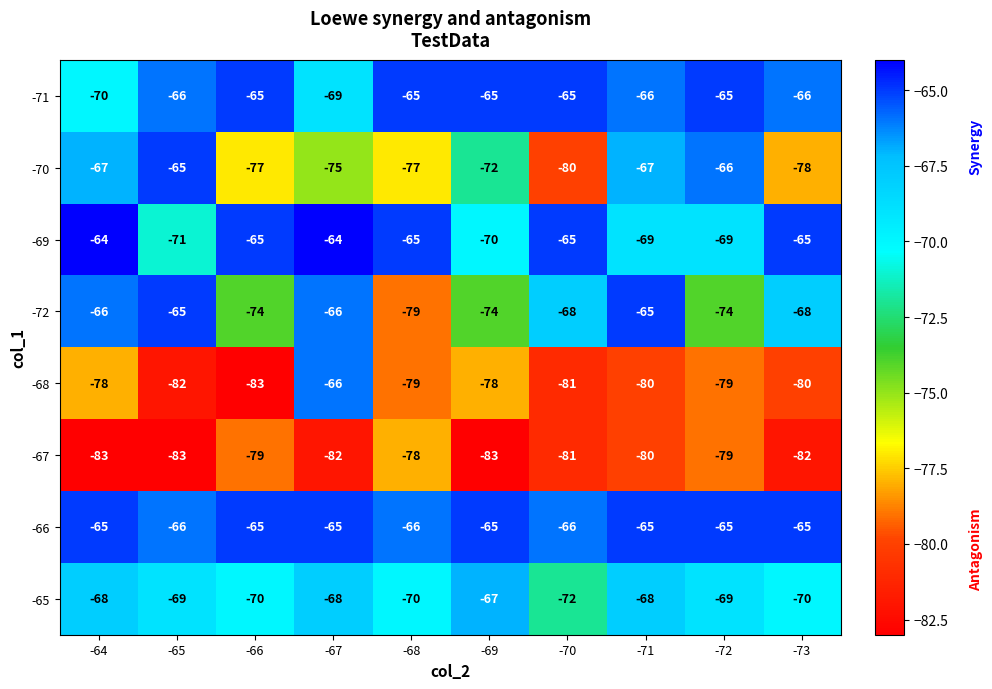

What is the difference between the second highest and minimum values in the -72 series?

14